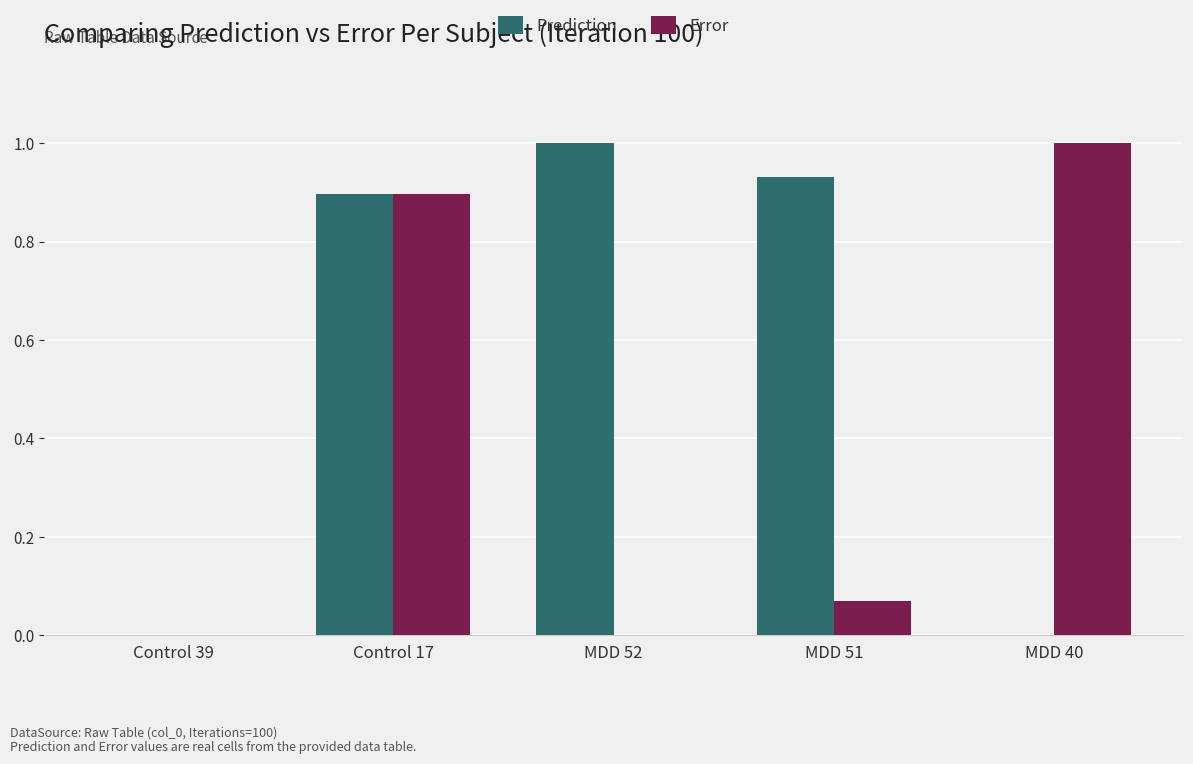

Are the bars grouped side by side (vs. stacked)?

Yes